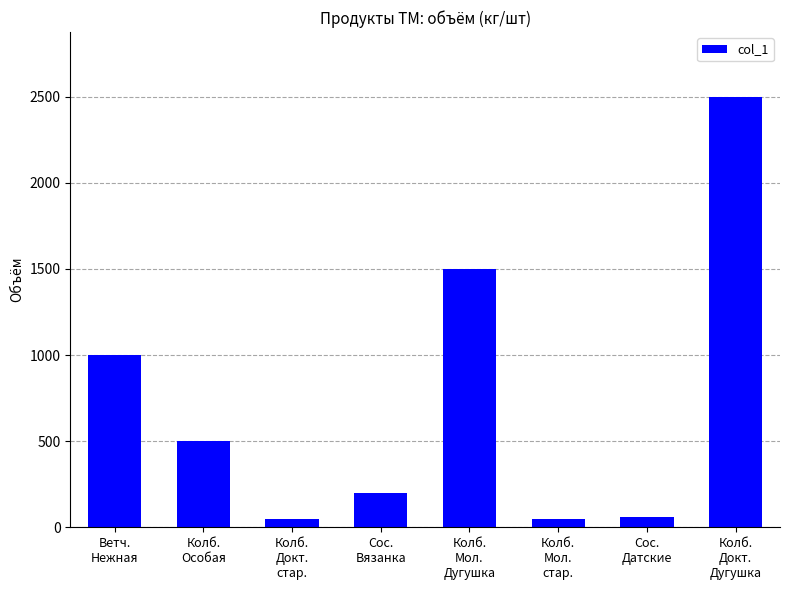

What is the label of the 4th bar from the left?

Сос.
Вязанка